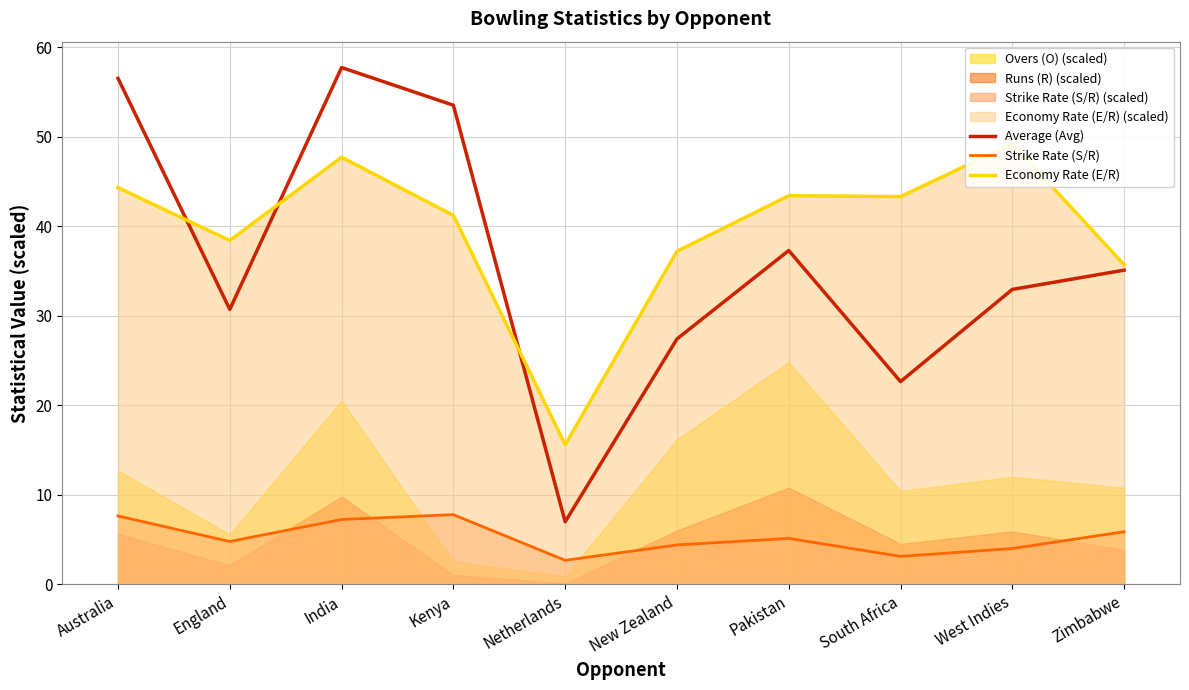

How many values in the Average (Avg) series exceed 35?

5